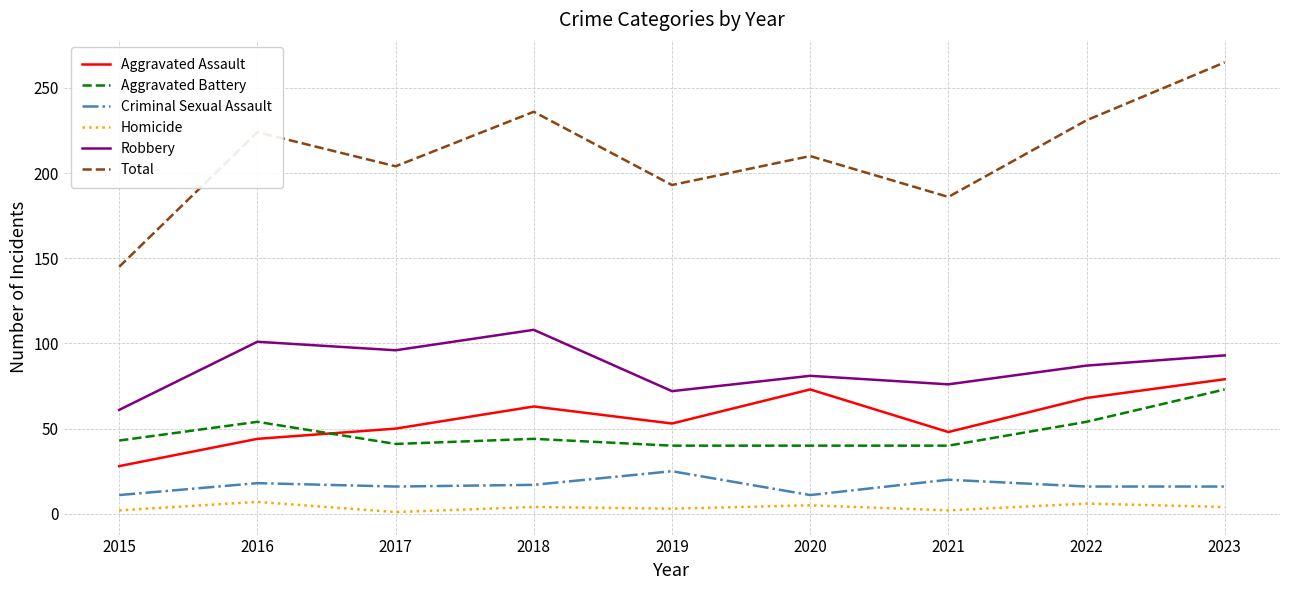

What is the sum of the Aggravated Battery values at 2015 and 2020?

83